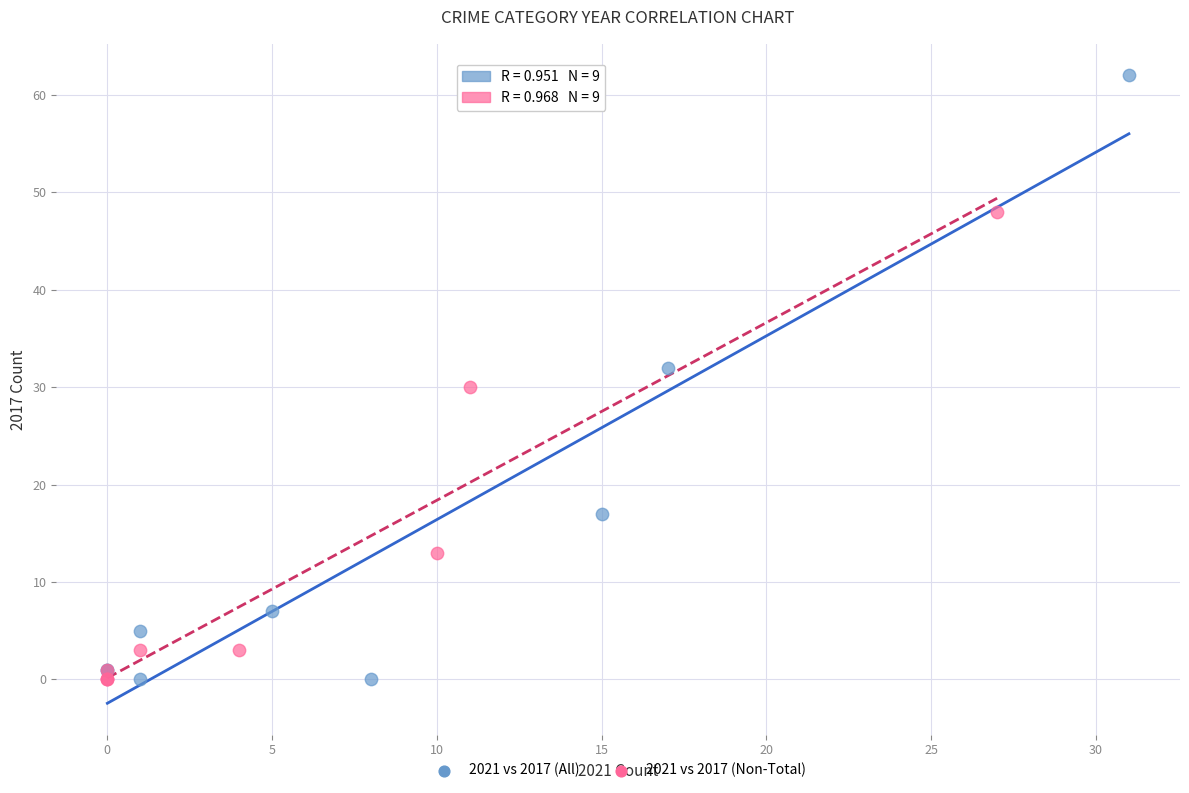

Which series reaches the maximum Y coordinate?

2021 vs 2017 (All)